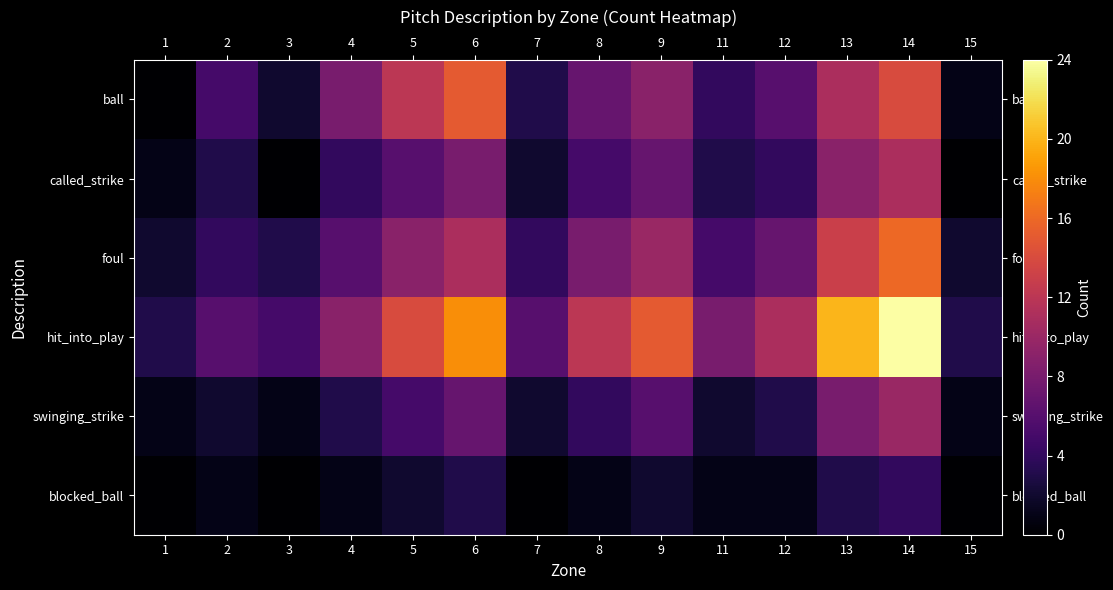

Which series has the largest range (max minus min)?

hit_into_play